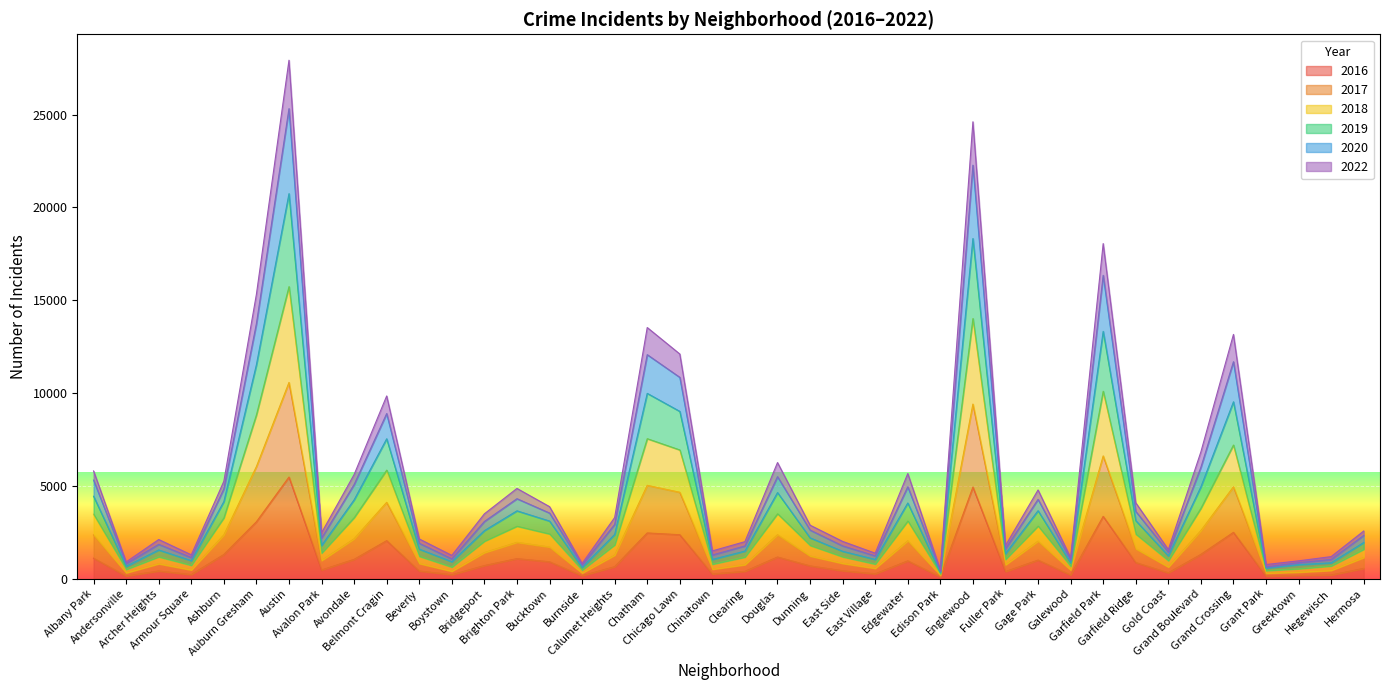

What position from the left is Chatham?

18